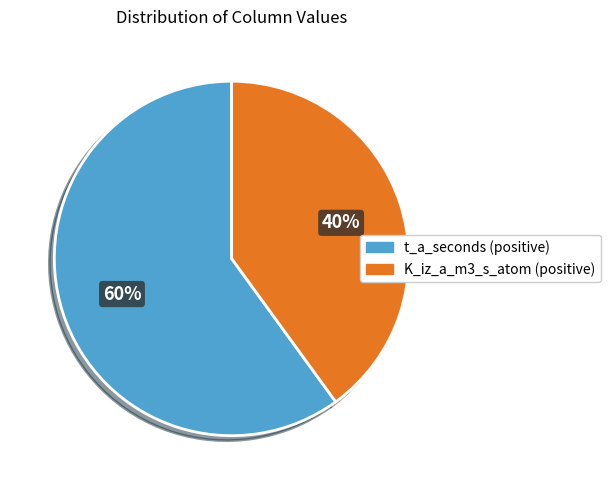

Does any single category account for the majority?

Yes